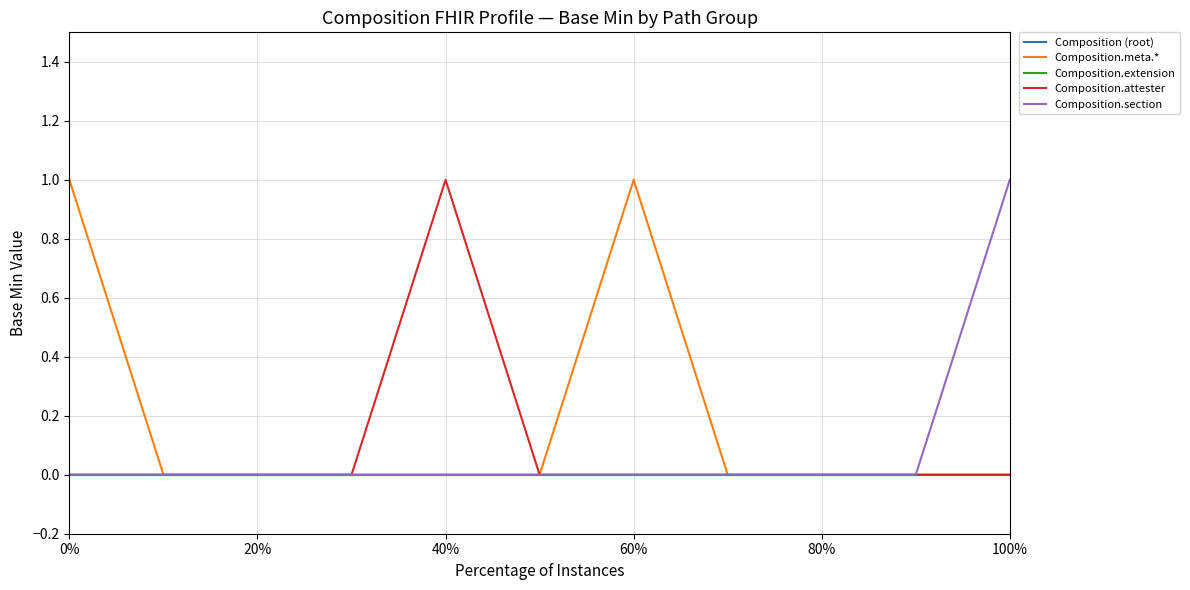

Does the chart display data point markers on the line(s)?

No